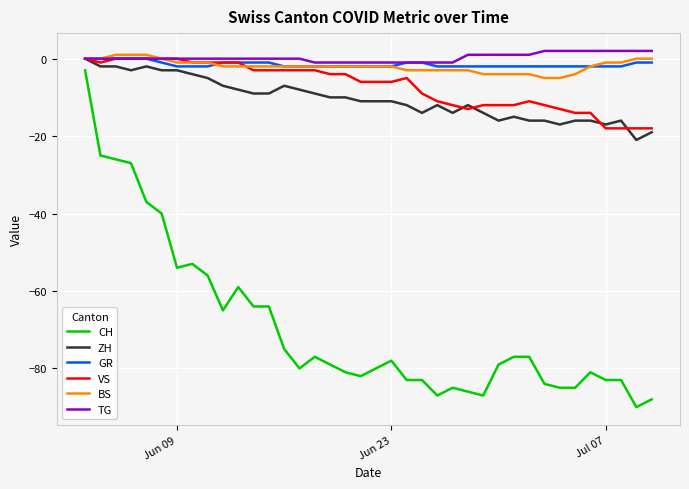

Which series has the widest spread of values?

CH